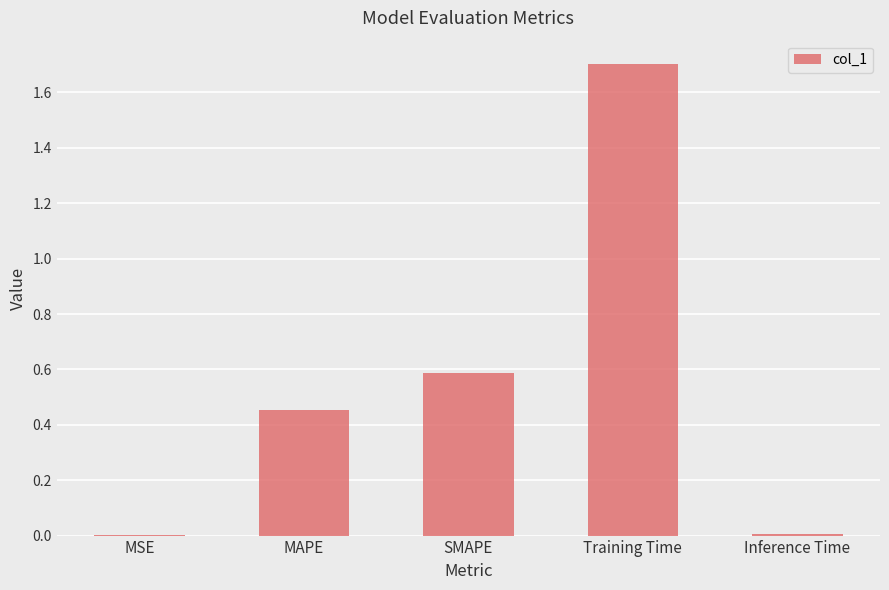

Between Inference Time and MAPE, which is larger?

MAPE